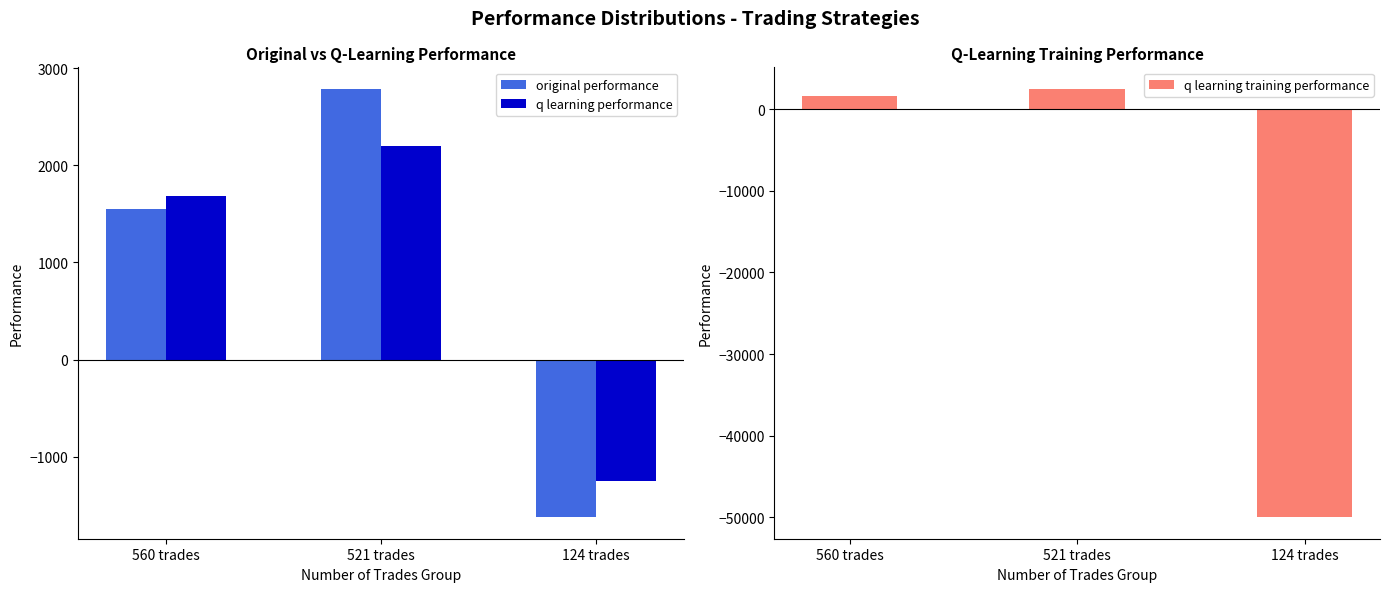

What is the smallest value displayed?

-50000.0